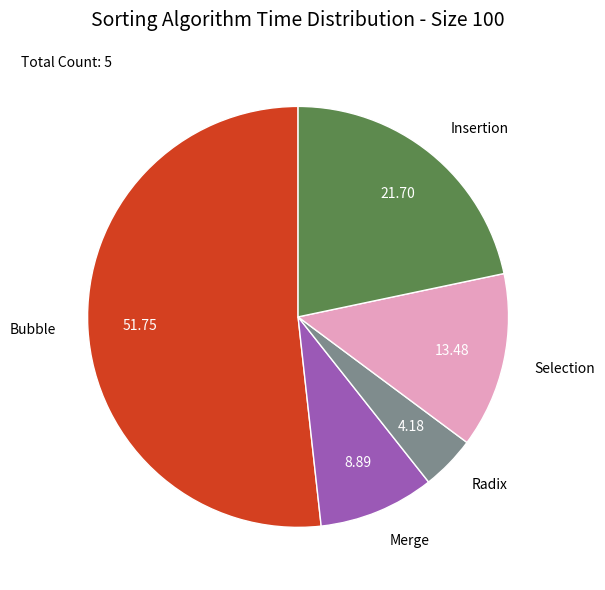

Is there any slice that represents more than half of the pie?

Yes